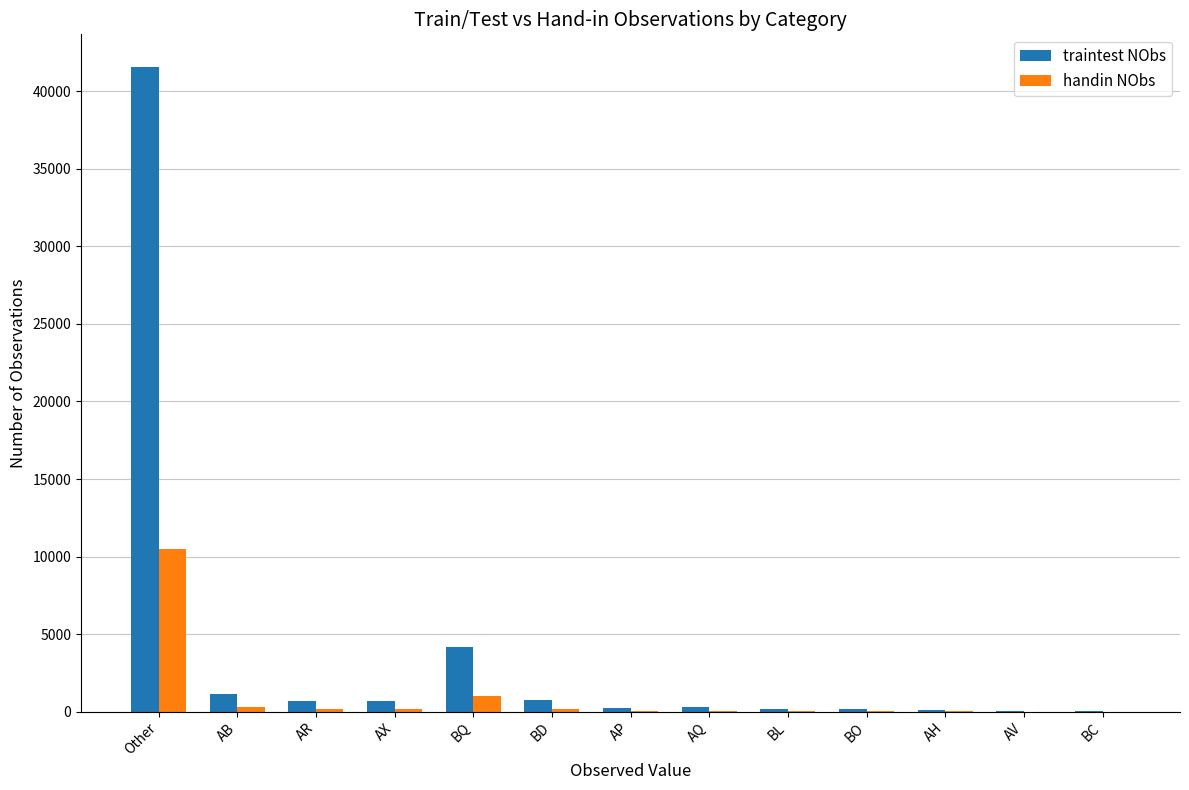

At which label does handin NObs reach its peak?

Other